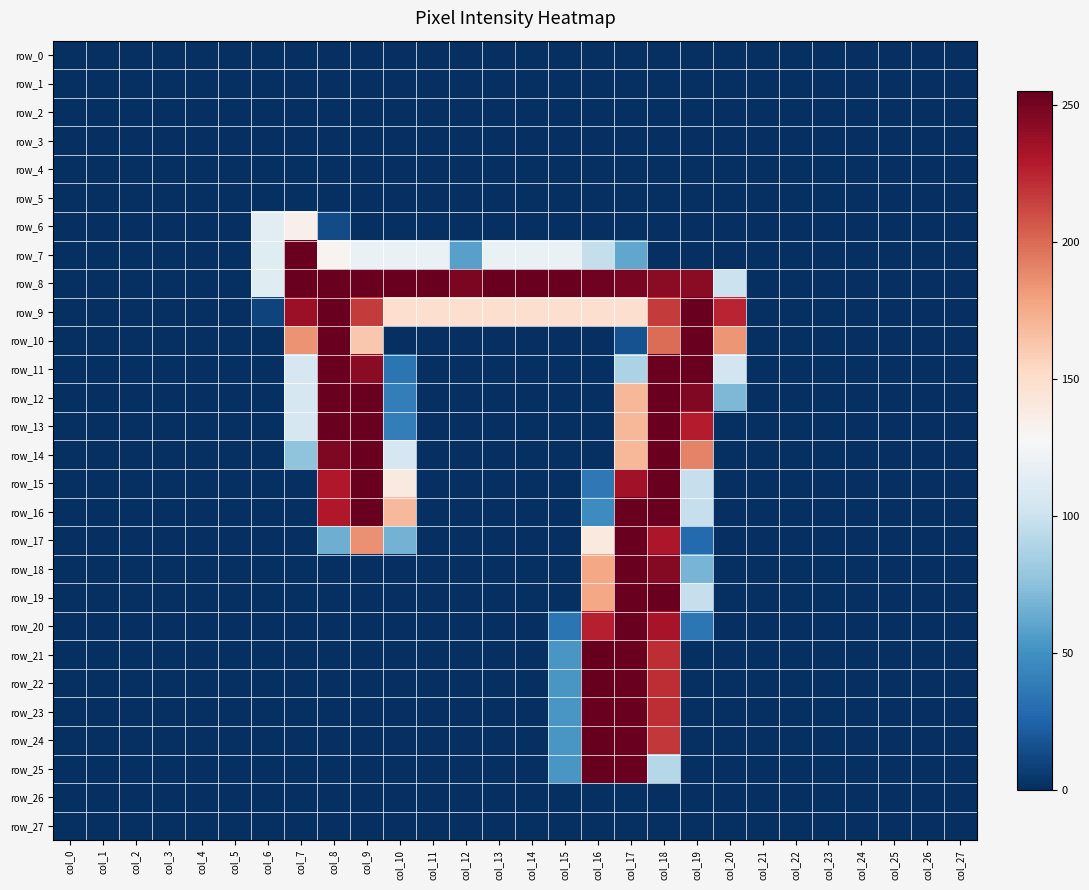

Which series has the largest total across all categories?

row_8